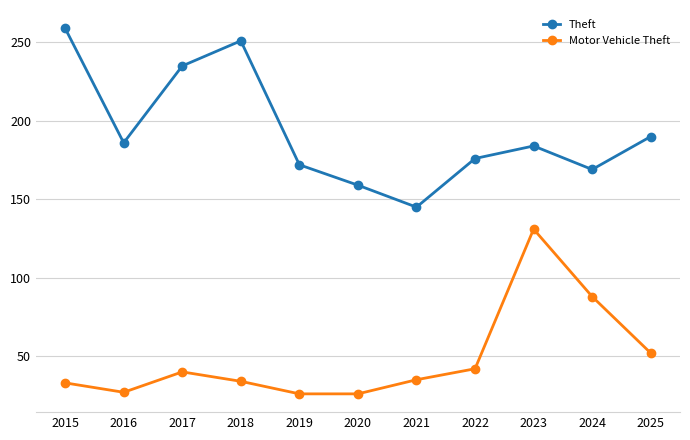

The Motor Vehicle Theft series shows 36 at 2020. True or false?

False